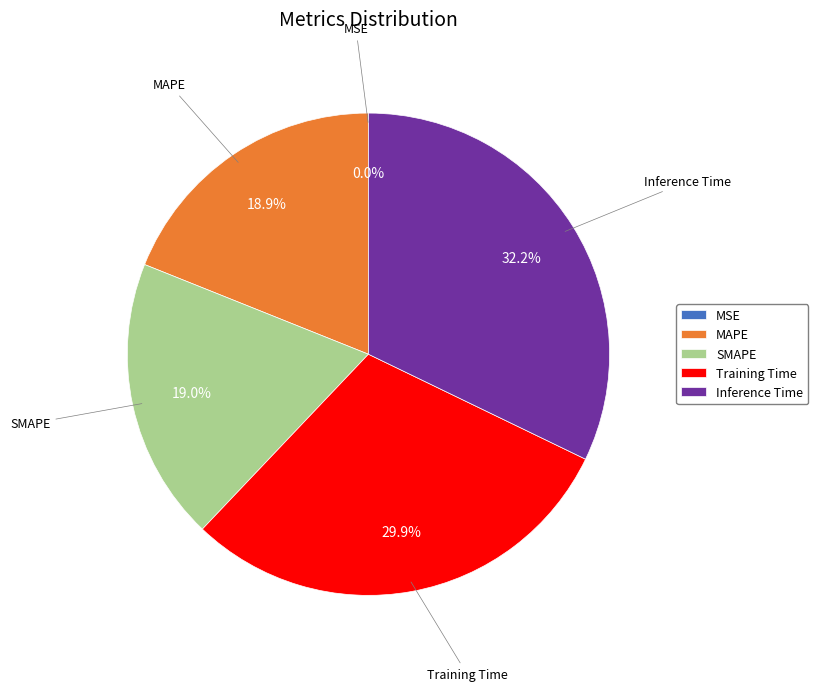

Which category has the biggest portion of the pie?

Inference Time